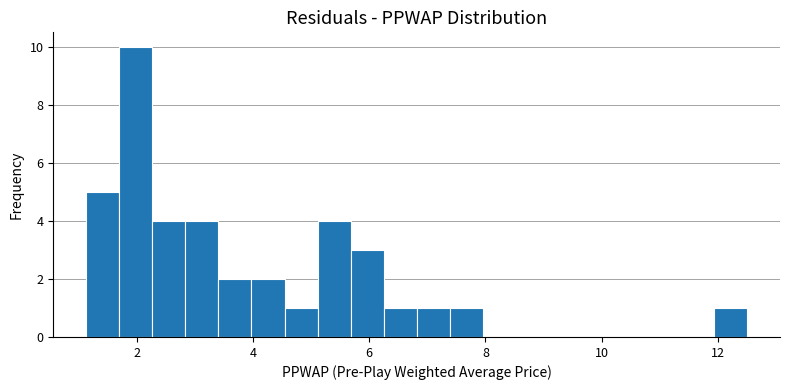

Read against the x-axis, roughly where is the centre of the tallest bar?

2.0